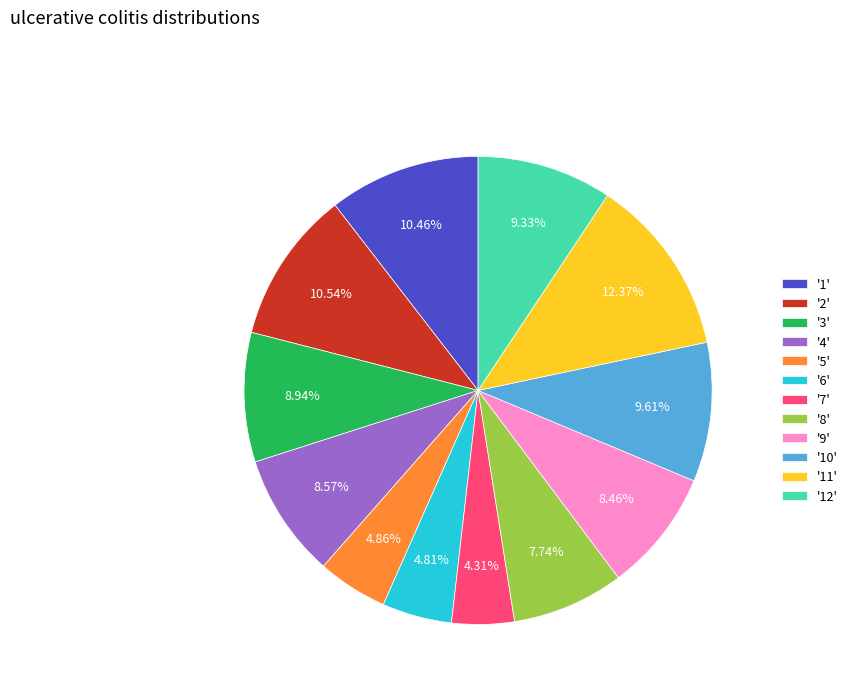

Is there a majority slice in this chart?

No